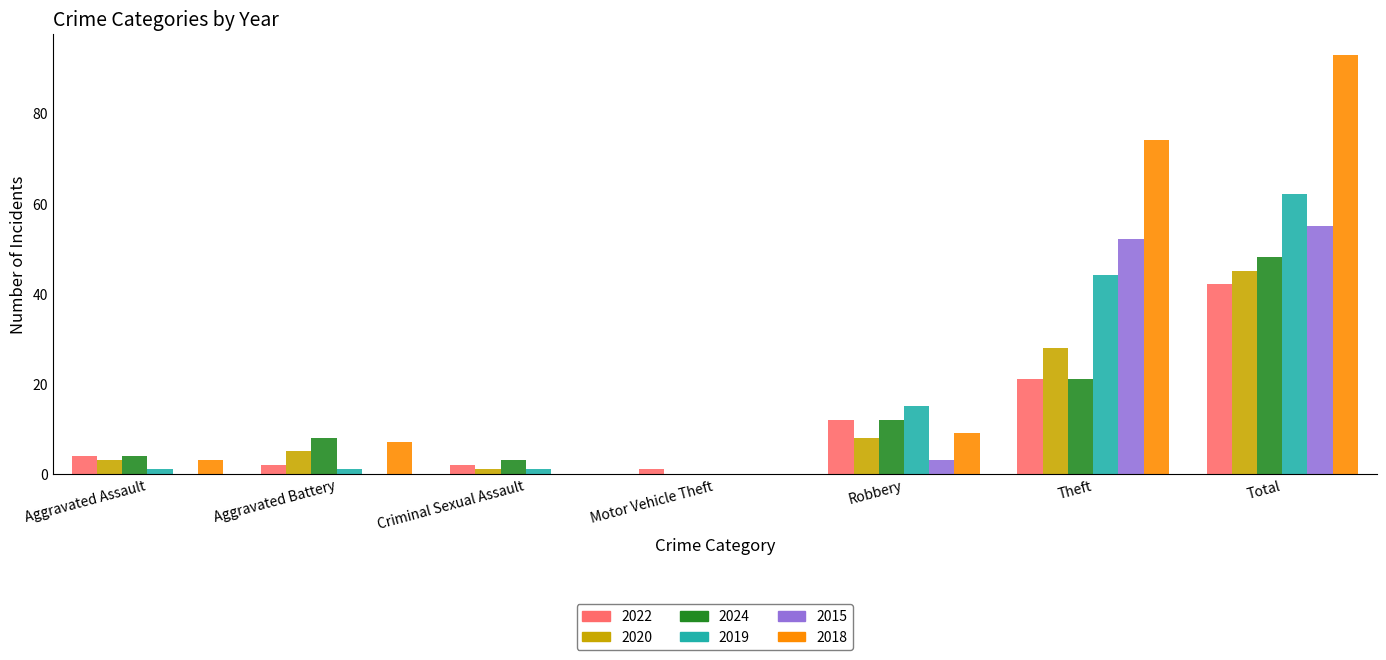

What is the maximum value for 2022?

42